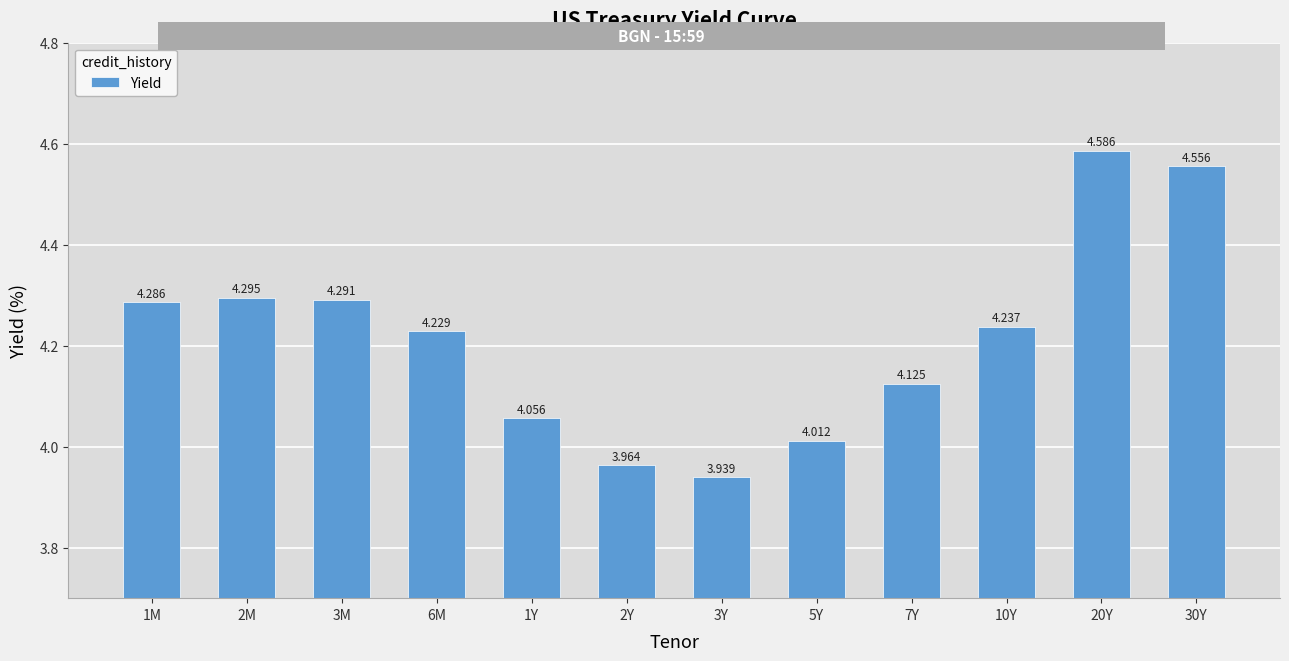

How many bars are there in total?

12